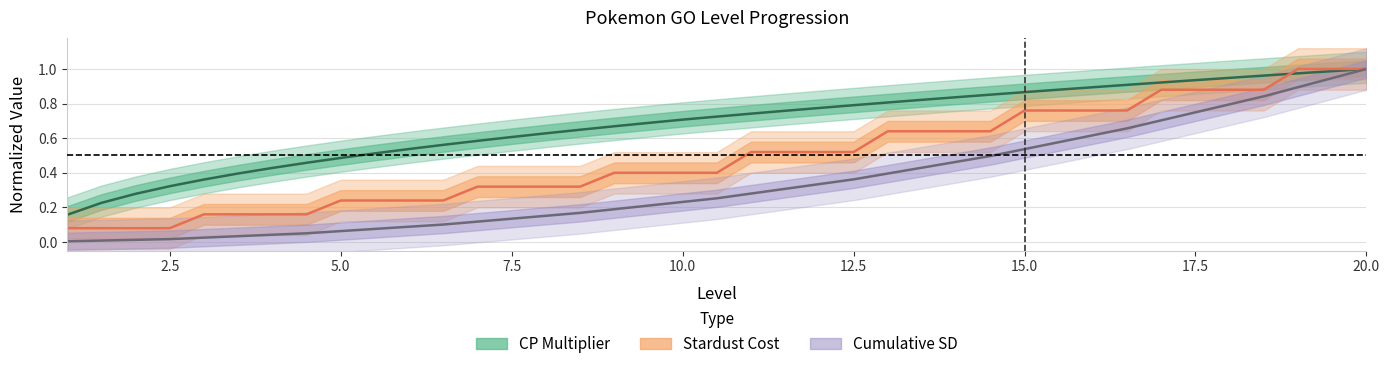

True or false: Stardust Cost and Cumulative SD cross at least once.

False